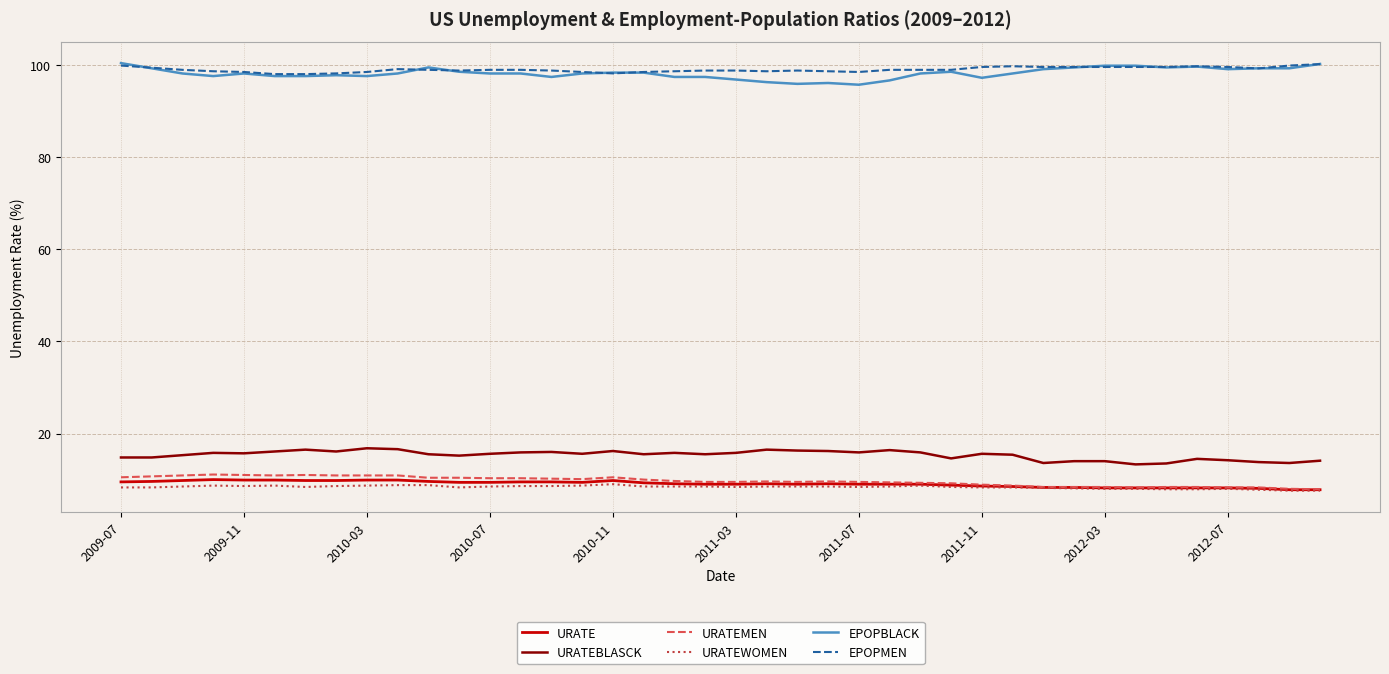

Count the number of data series in this chart.

6